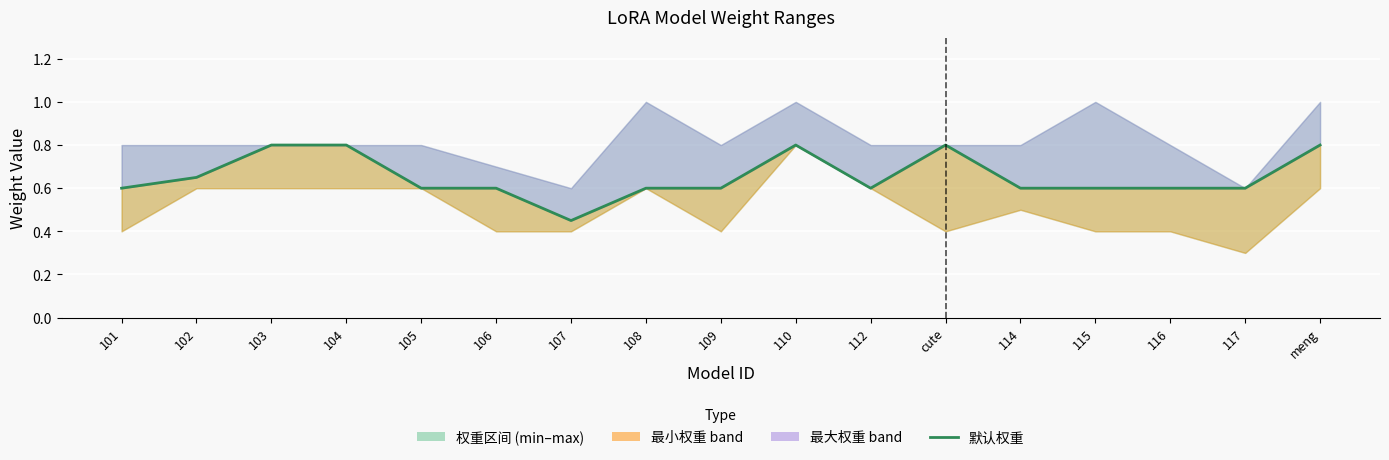

What is the value of the 6th point from the left?

0.6